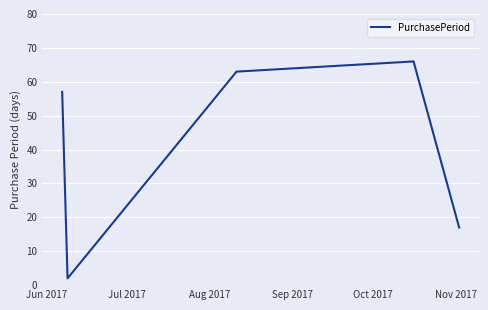

True or false: there are more than 2 points higher than both neighbors.

False